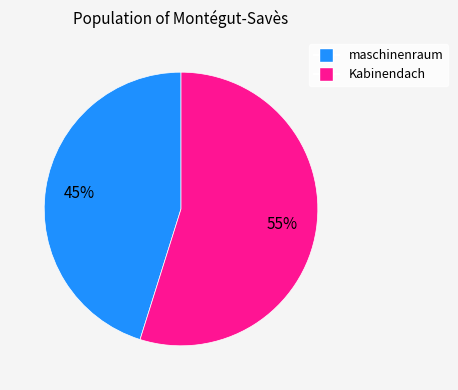

Does any single category account for the majority?

Yes